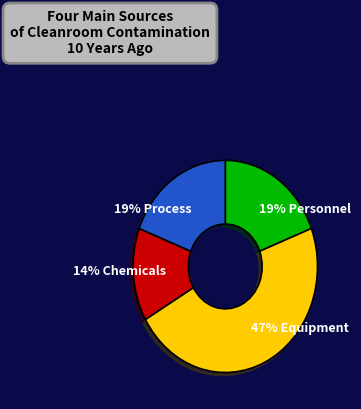

The 19% Personnel slice represents 14% of the pie. True or false?

False